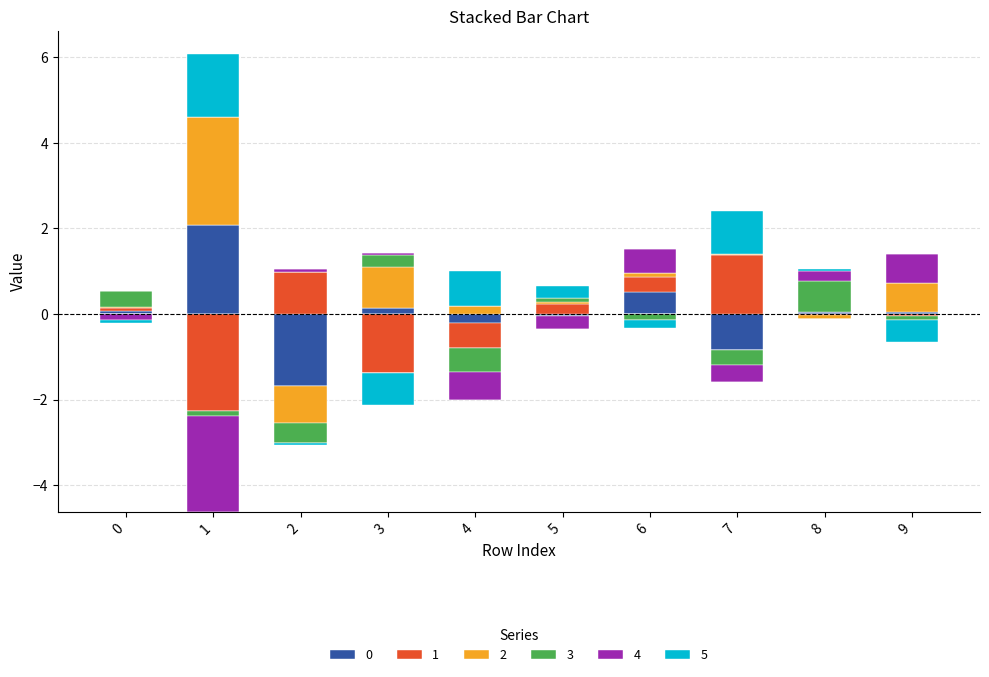

True or false: 5 has a value of -0.5 at 9.

True